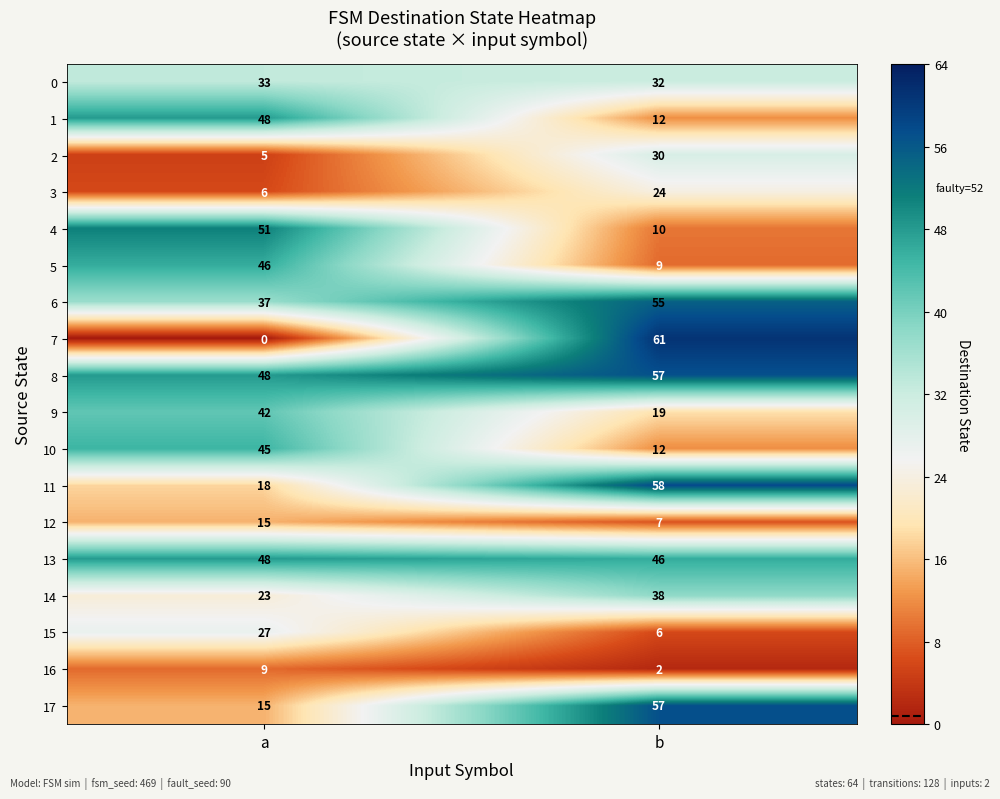

What is the difference between the 14 values at b and a?

15